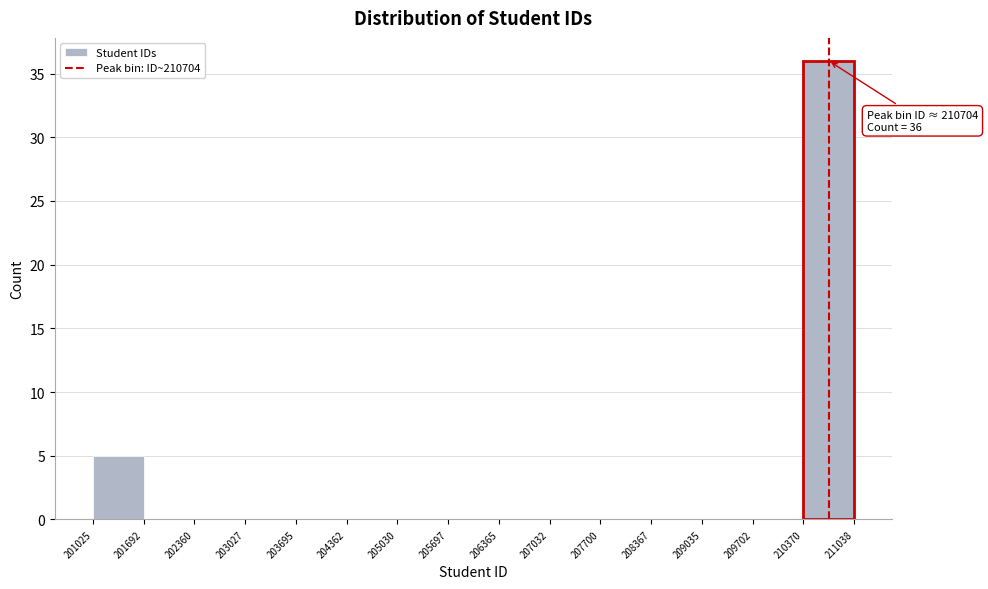

Which range on the x-axis has the tallest bar?

210370 to 211038